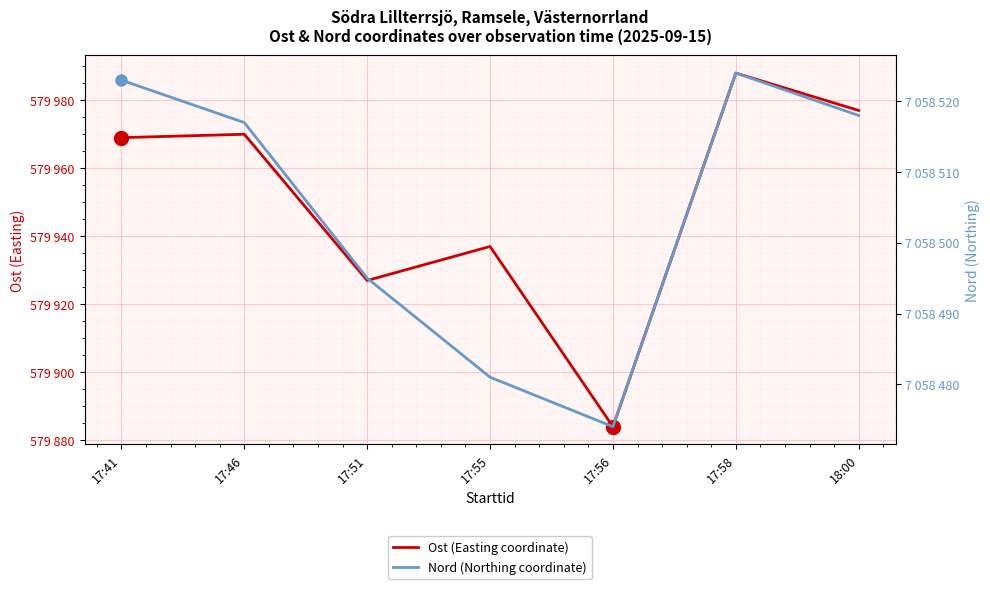

What is the maximum value for Nord (Northing coordinate)?

7058524